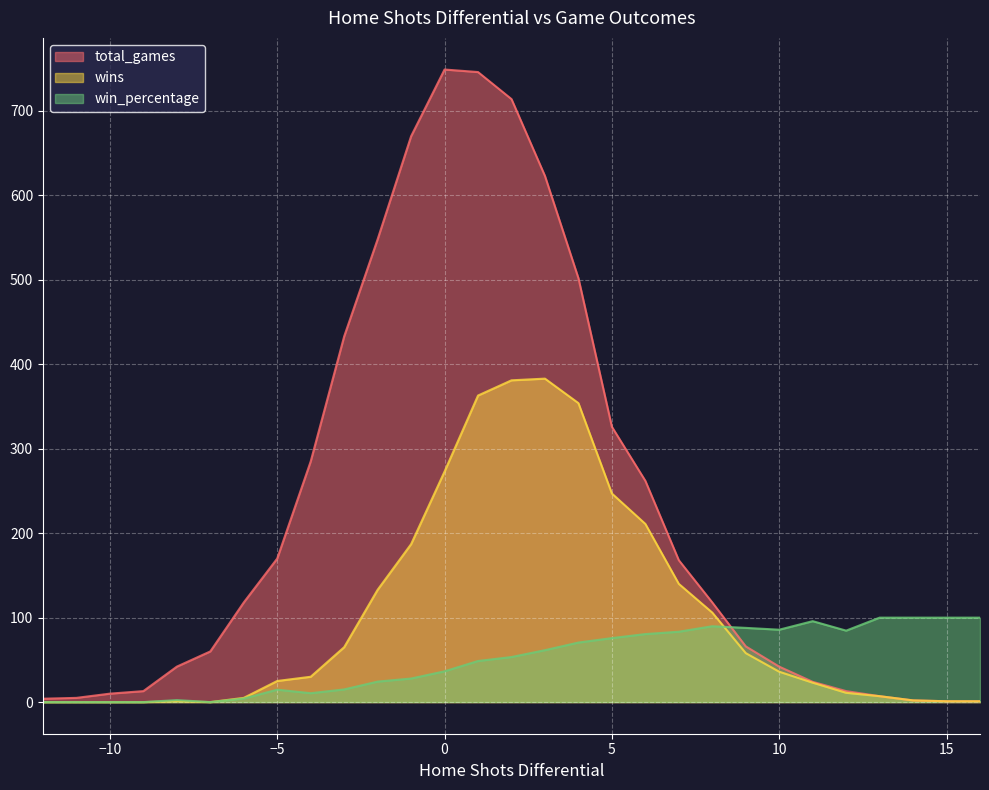

In win_percentage, how many points are lower than both neighbors (excluding endpoints)?

4